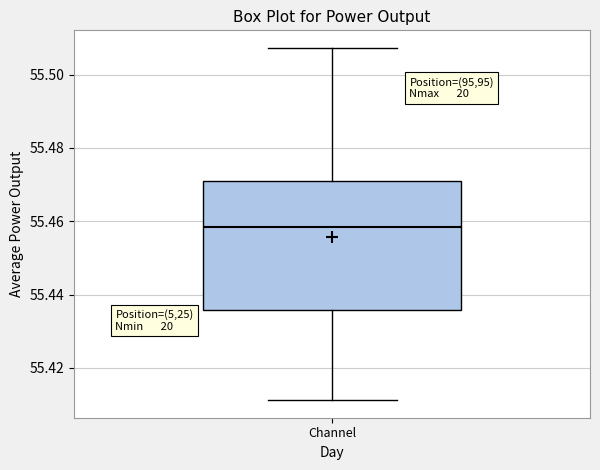

Where is the lower edge of the box for Channel on the y-axis? The values are not printed on the chart, so give them approximately, as read against the axis.

55.436